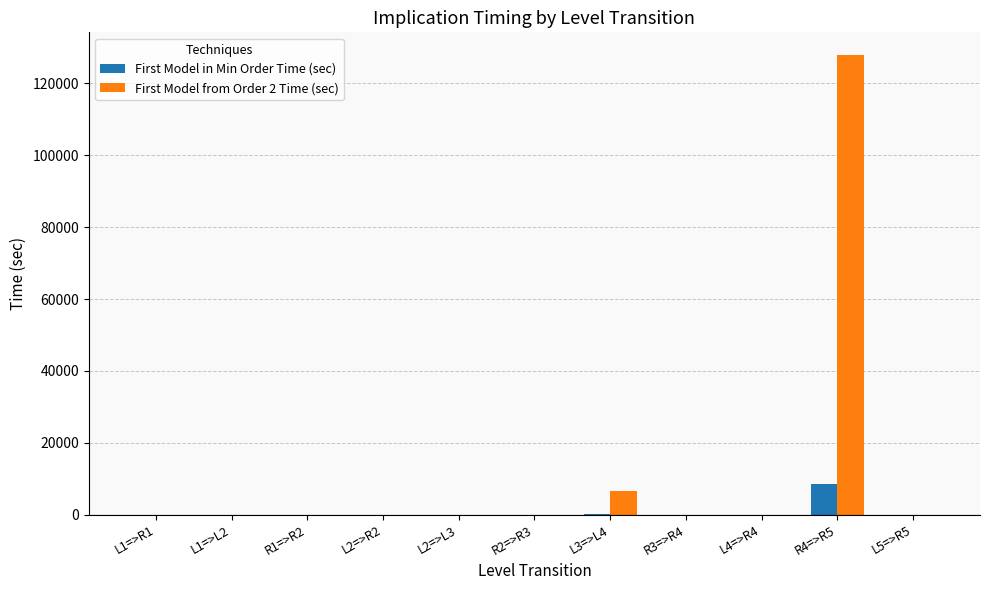

Which series has the widest spread of values?

First Model from Order 2 Time (sec)